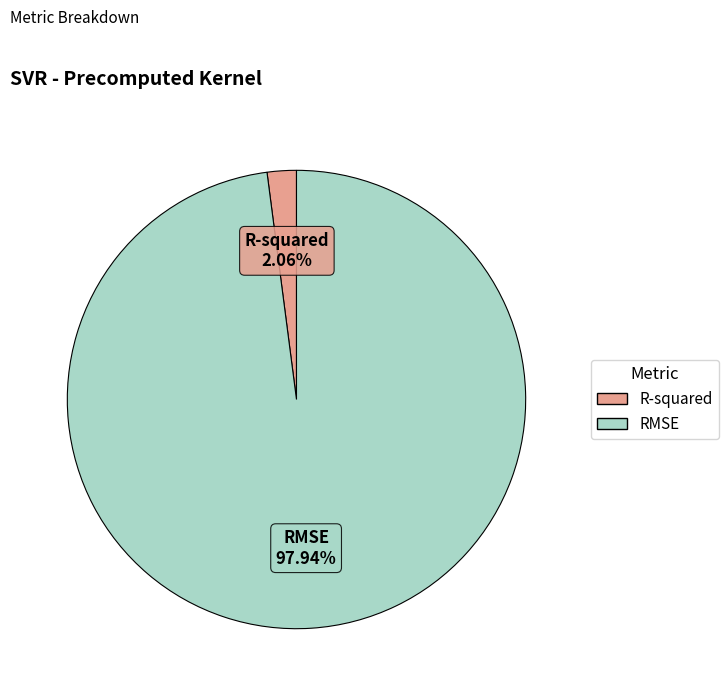

To the nearest percent, what is the difference between the largest and smallest slice percentages?

96%